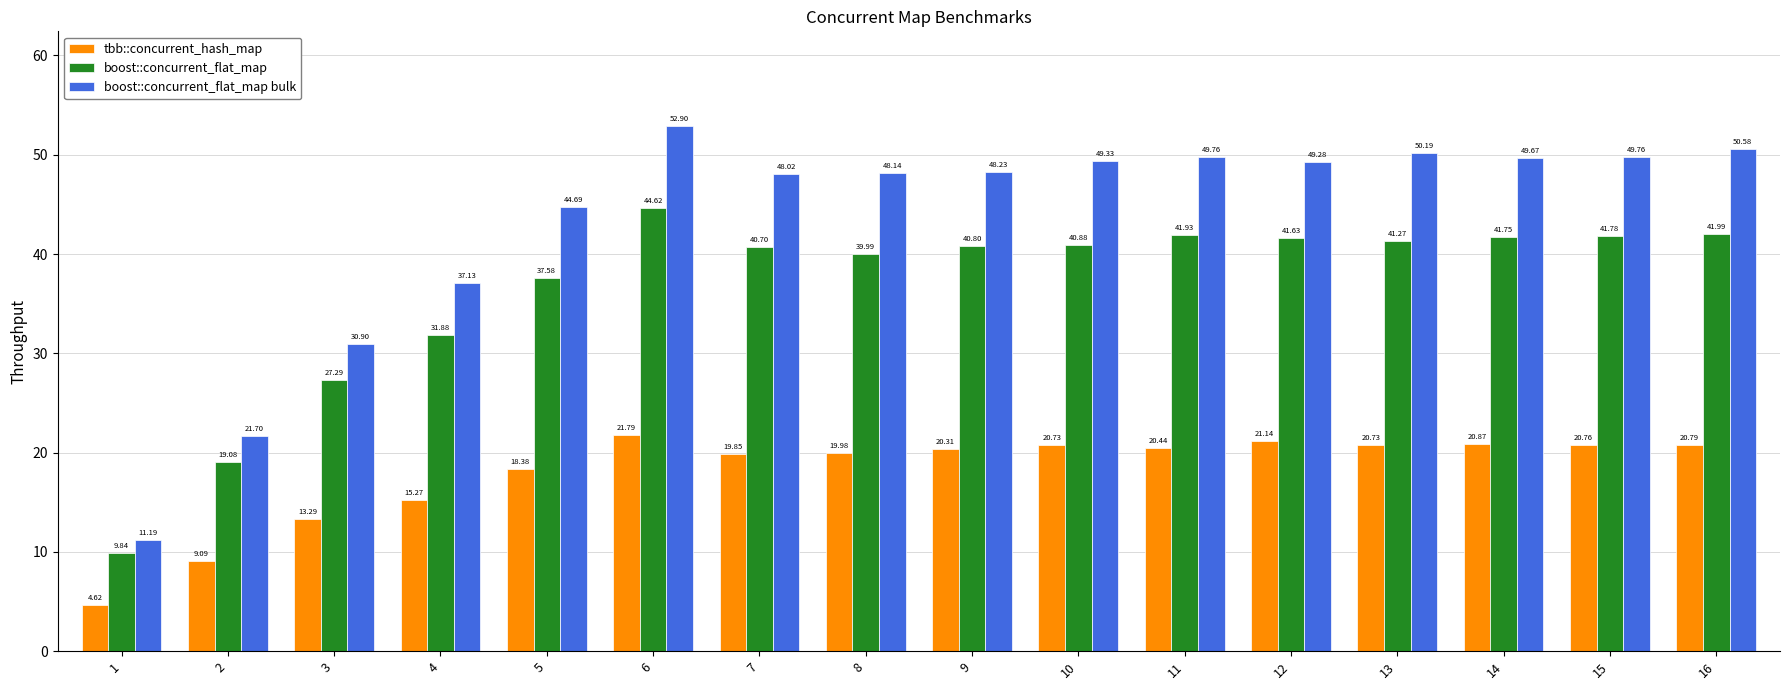

The boost::concurrent_flat_map series shows 8.0 at 2. True or false?

False